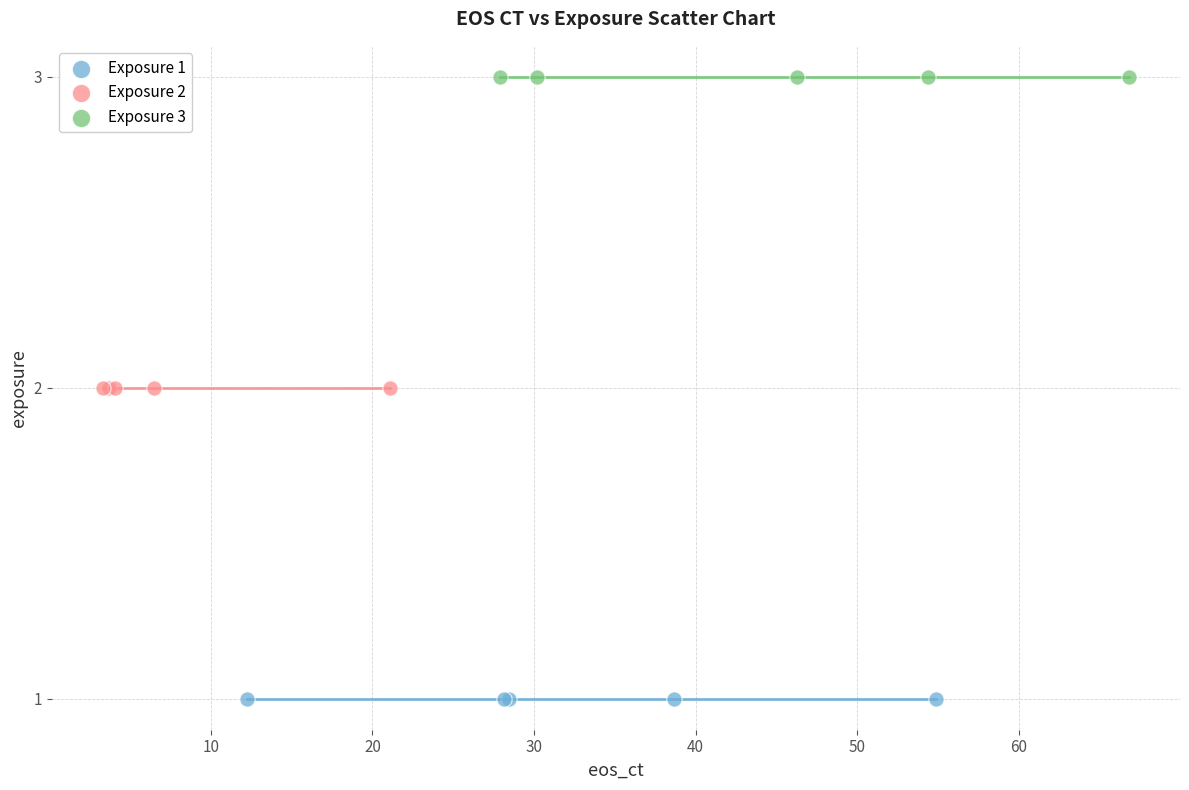

Which series reaches the maximum Y coordinate?

Exposure 3